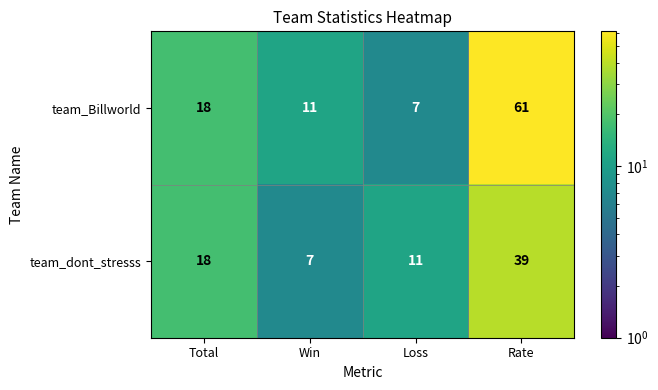

Which series has the widest spread of values?

team_Billworld